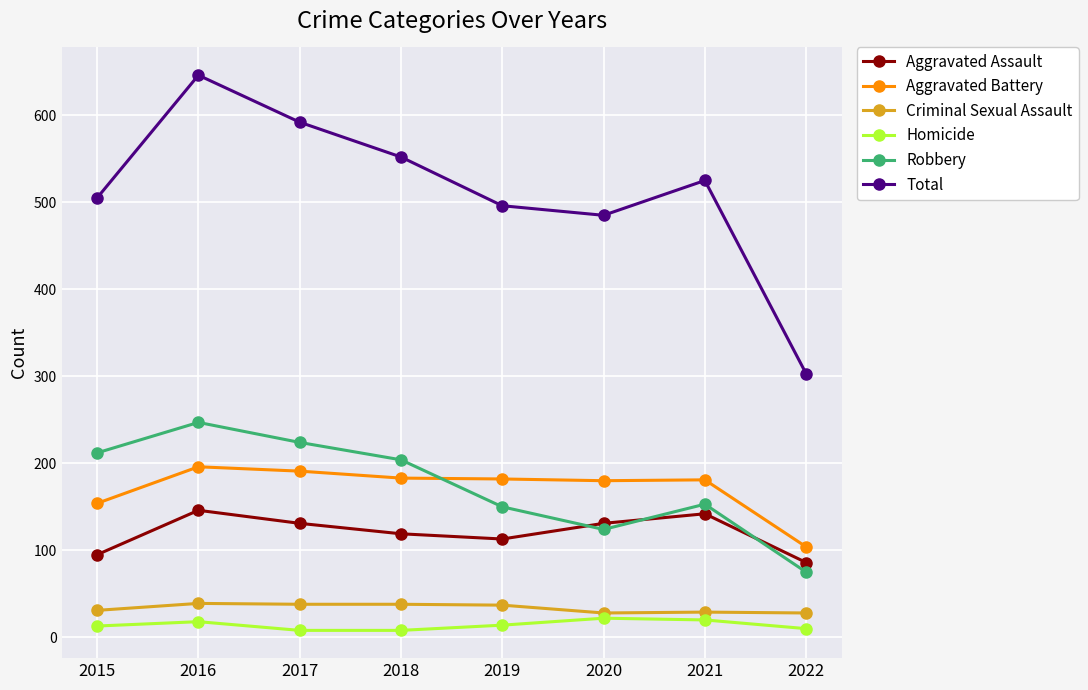

Which category has the highest value across all series?

2016